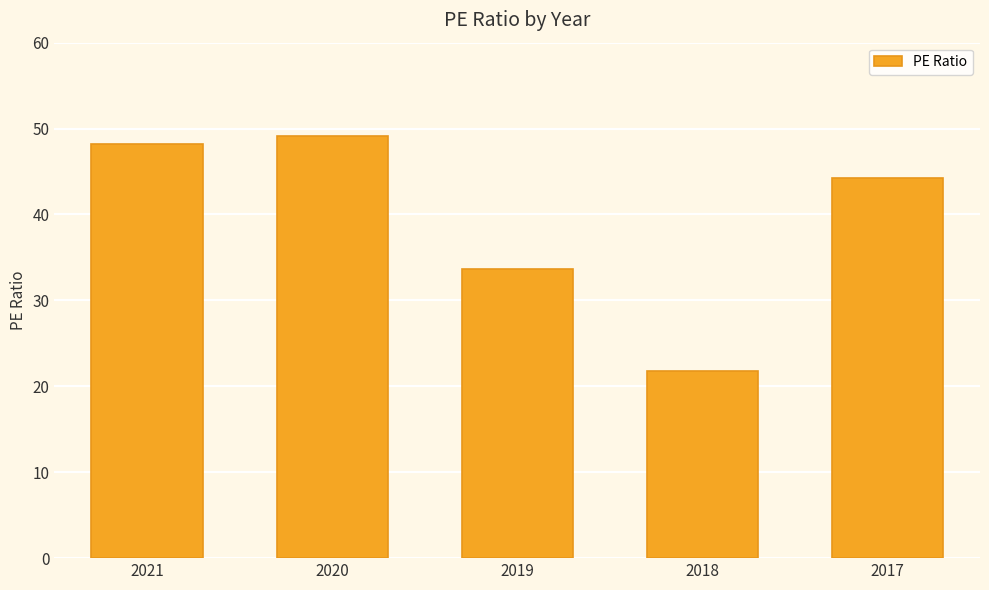

What is the difference between the maximum and second lowest values?

15.5